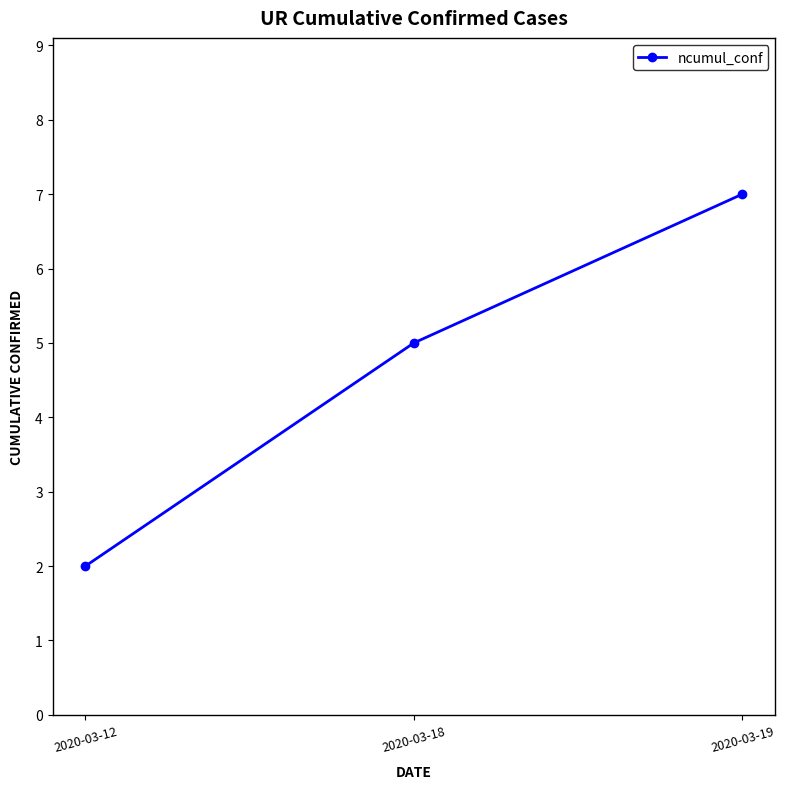

How many distinct data groups are displayed?

1